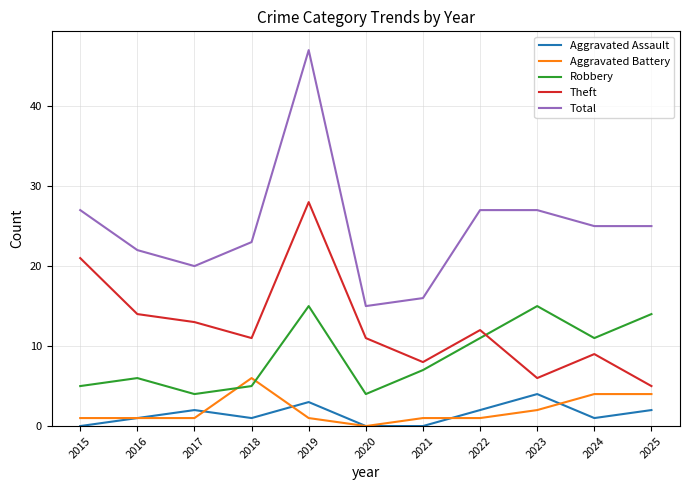

Which category has the highest value across all series?

2019